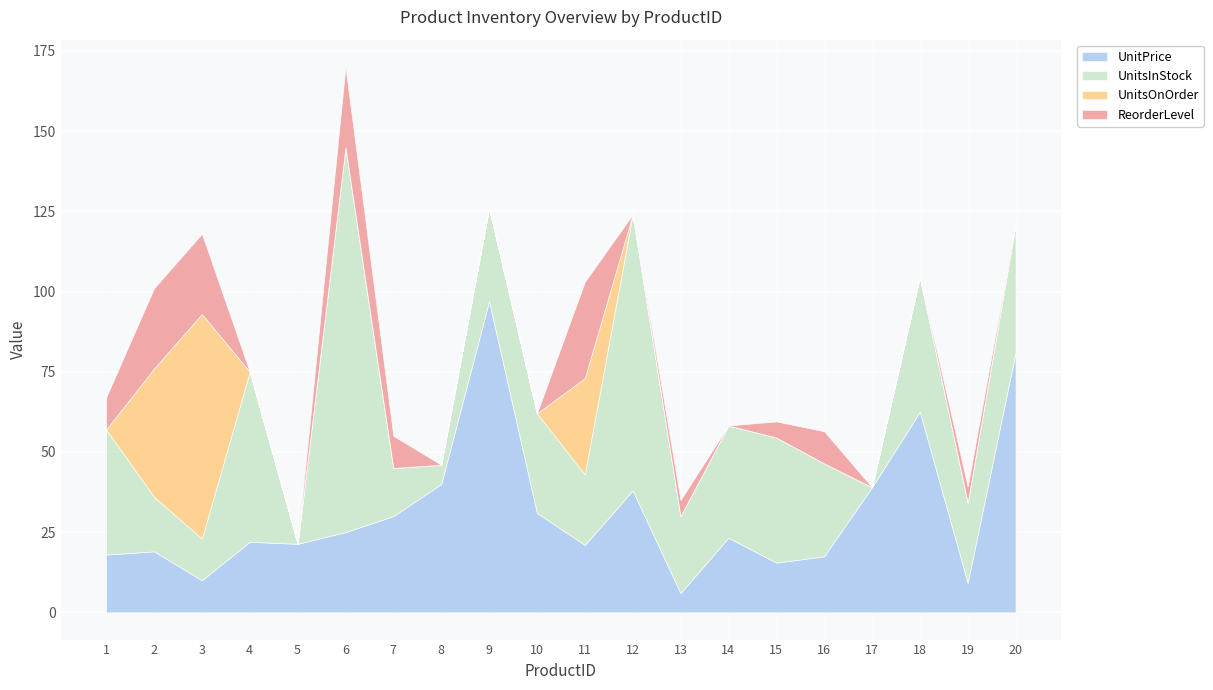

At which label does UnitsInStock reach its minimum?

5